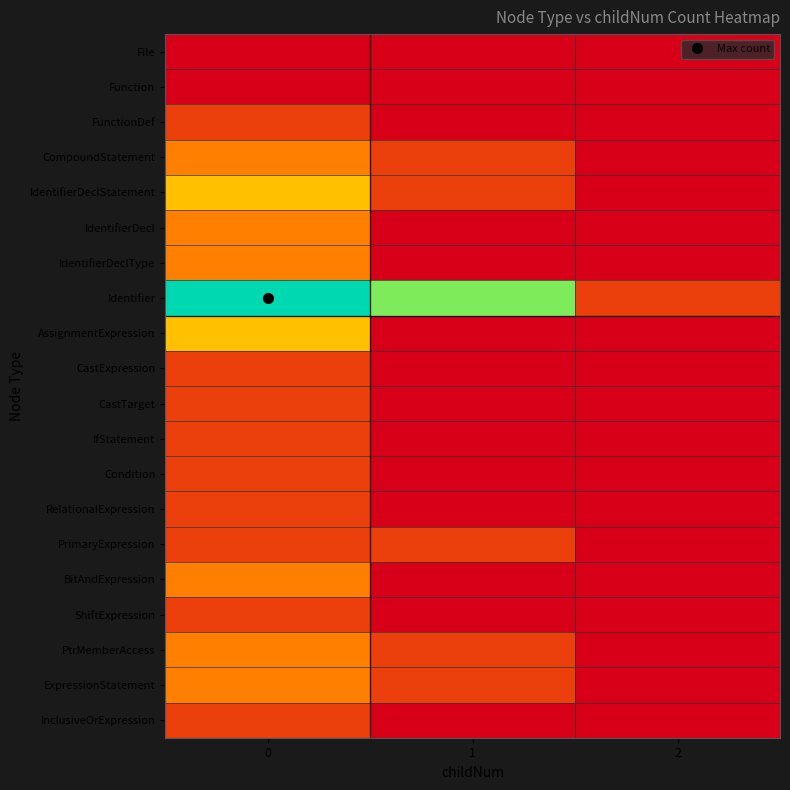

Reading right to left, list all the values displayed in this chart.

File: 2=0	1=0	0=0
Function: 2=0	1=0	0=0
FunctionDef: 2=0	1=0	0=1
CompoundStatement: 2=0	1=1	0=2
IdentifierDeclStatement: 2=0	1=1	0=3
IdentifierDecl: 2=0	1=0	0=2
IdentifierDeclType: 2=0	1=0	0=2
Identifier: 2=1	1=5	0=6
AssignmentExpression: 2=0	1=0	0=3
CastExpression: 2=0	1=0	0=1
CastTarget: 2=0	1=0	0=1
IfStatement: 2=0	1=0	0=1
Condition: 2=0	1=0	0=1
RelationalExpression: 2=0	1=0	0=1
PrimaryExpression: 2=0	1=1	0=1
BitAndExpression: 2=0	1=0	0=2
ShiftExpression: 2=0	1=0	0=1
PtrMemberAccess: 2=0	1=1	0=2
ExpressionStatement: 2=0	1=1	0=2
InclusiveOrExpression: 2=0	1=0	0=1